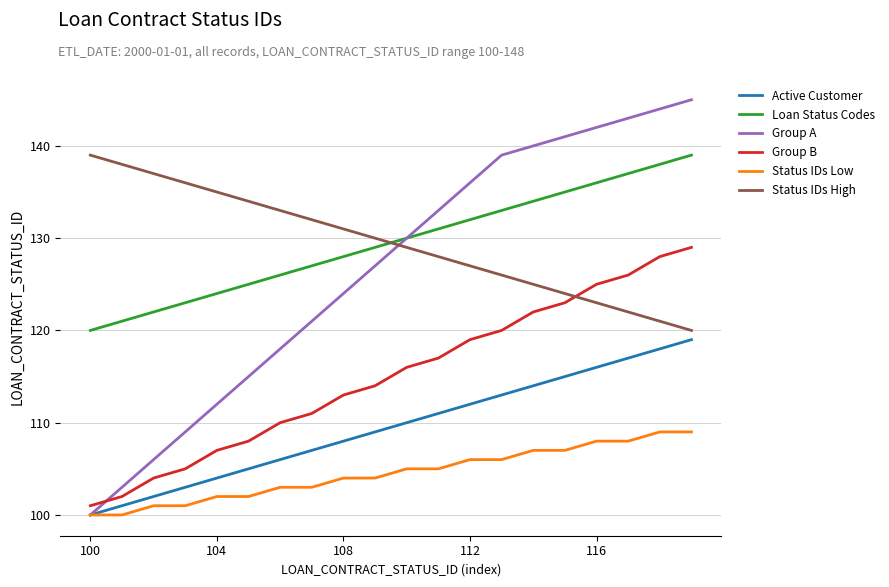

Which series has the largest range (max minus min)?

Group A